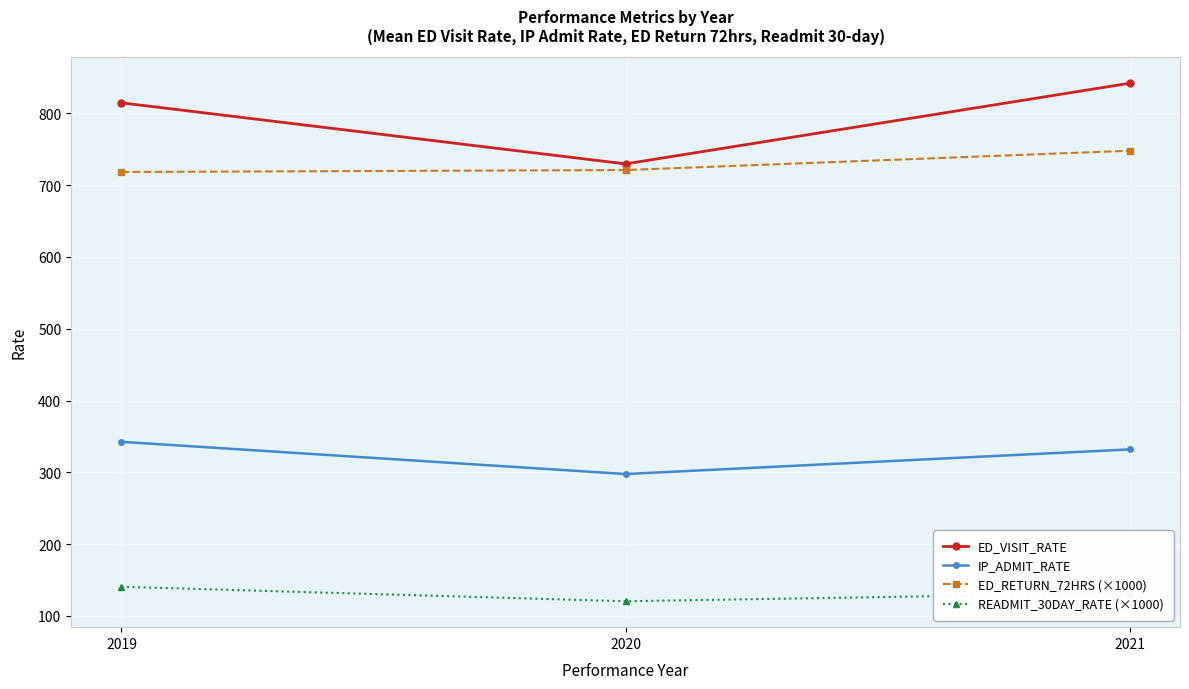

What is the difference between the maximum and second lowest values in the ED_RETURN_72HRS (×1000) series?

26.9